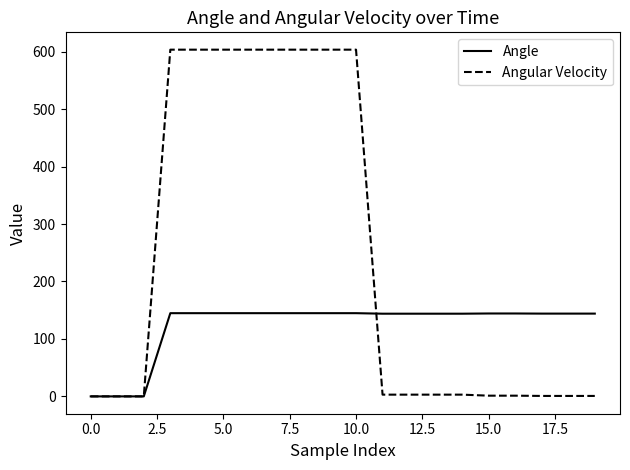

What is the sum of all Angular Velocity values?

4845.2